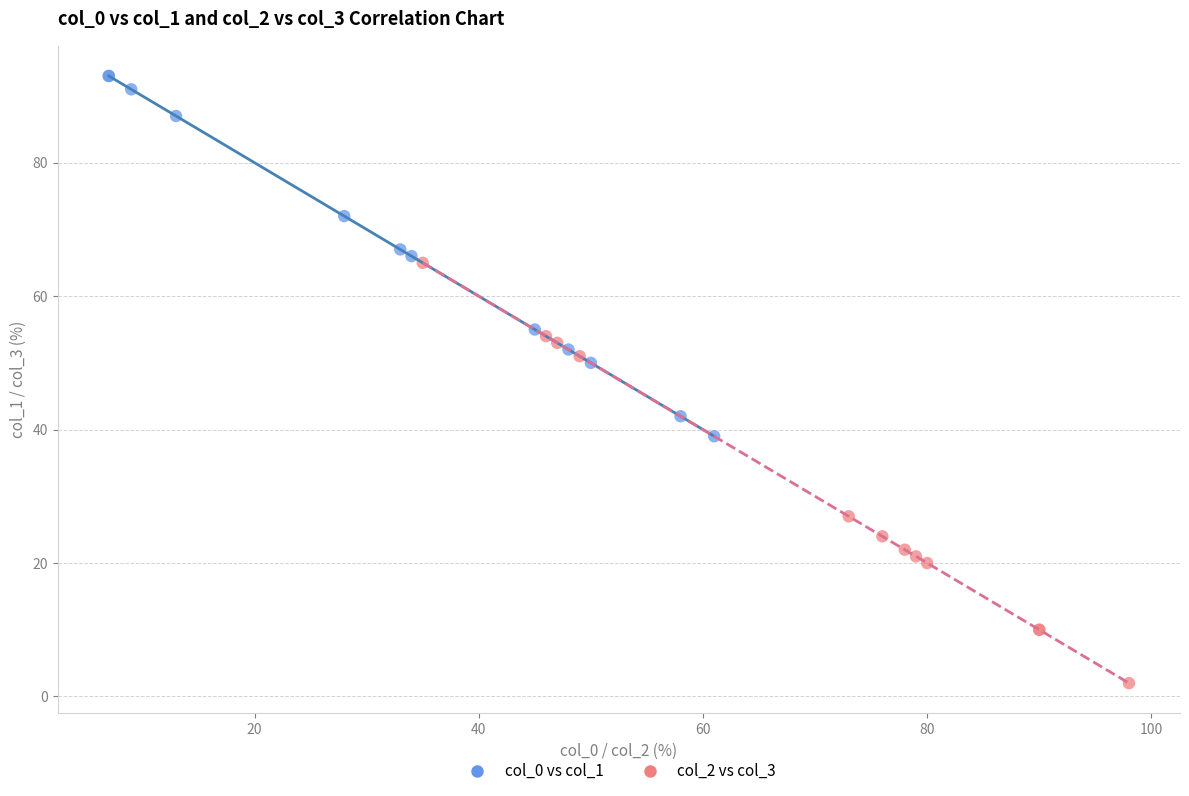

Which series contains the highest Y value?

col_0 vs col_1